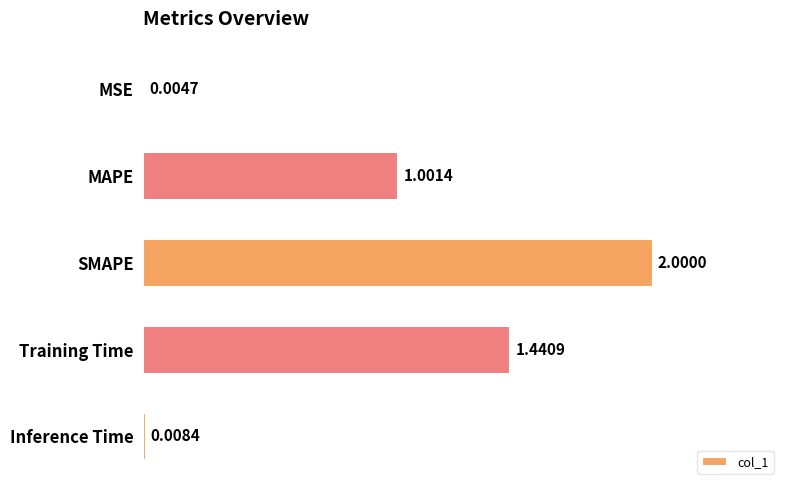

What is the sum of all values?

4.5